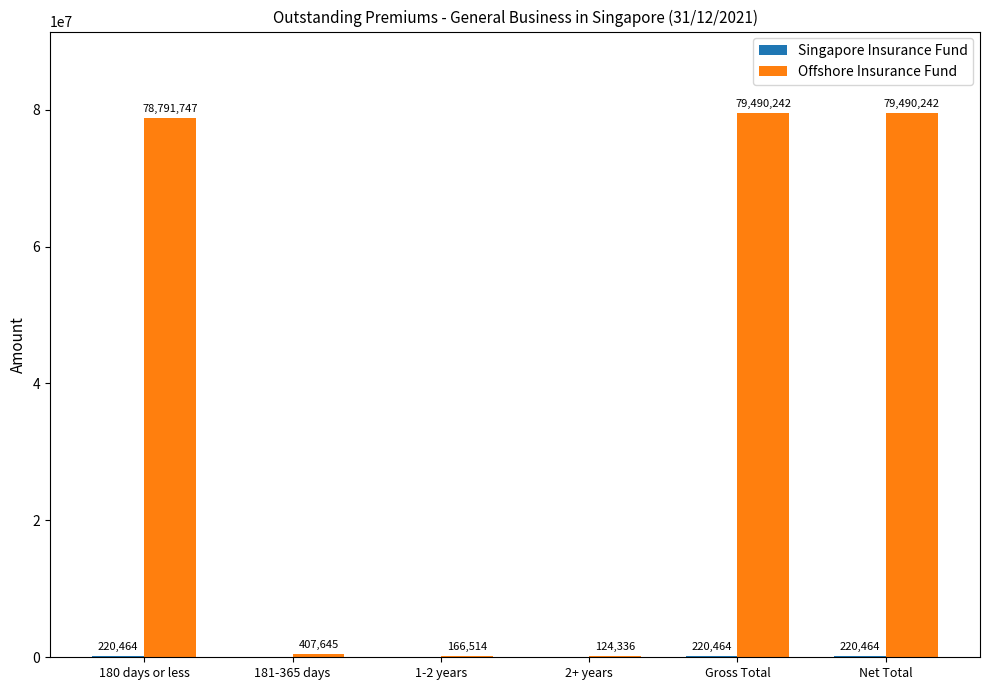

Which series changed the most between 181-365 days and 2+ years?

Offshore Insurance Fund